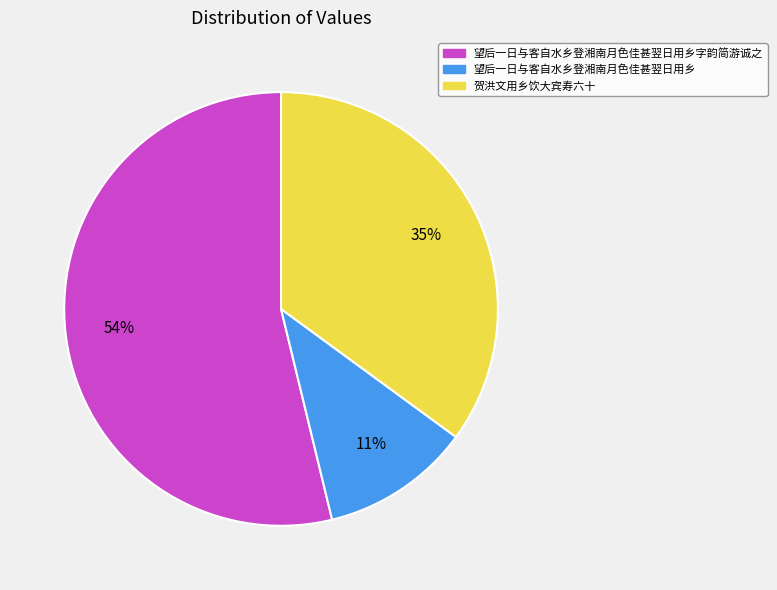

Which category has the smallest portion of the pie?

望后一日与客自水乡登湘南月色佳甚翌日用乡